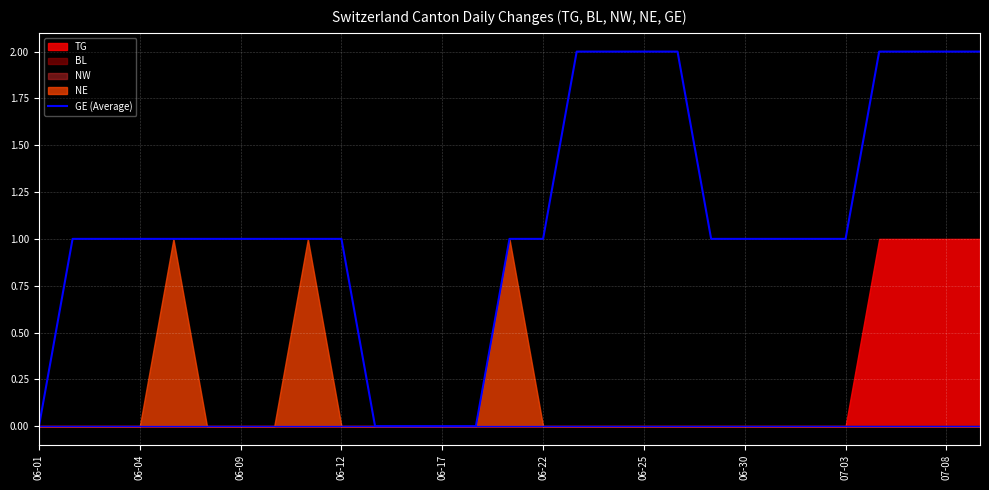

The GE (Average) series shows 2 at 07-08. True or false?

True